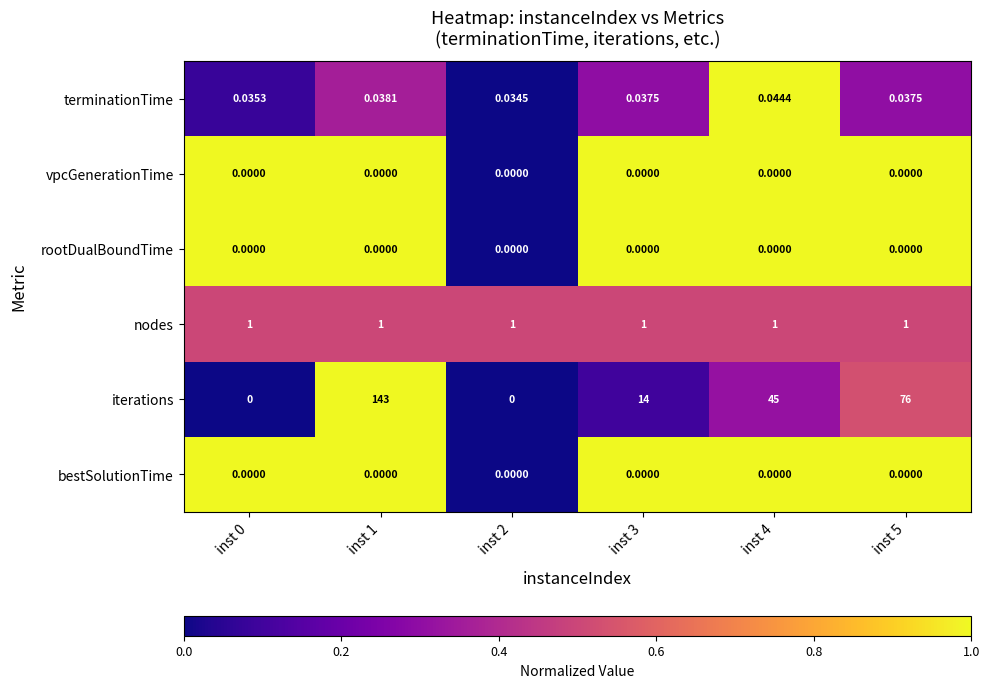

How many data points does each series have?

6